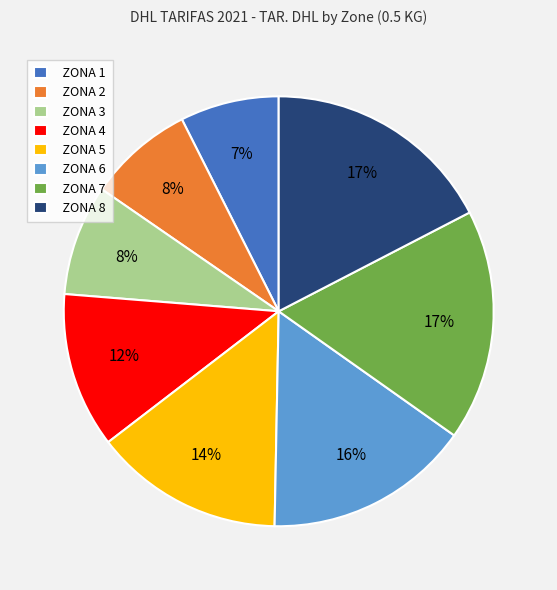

Approximately how many times larger is the value at ZONA 8 compared to ZONA 7?

1.0